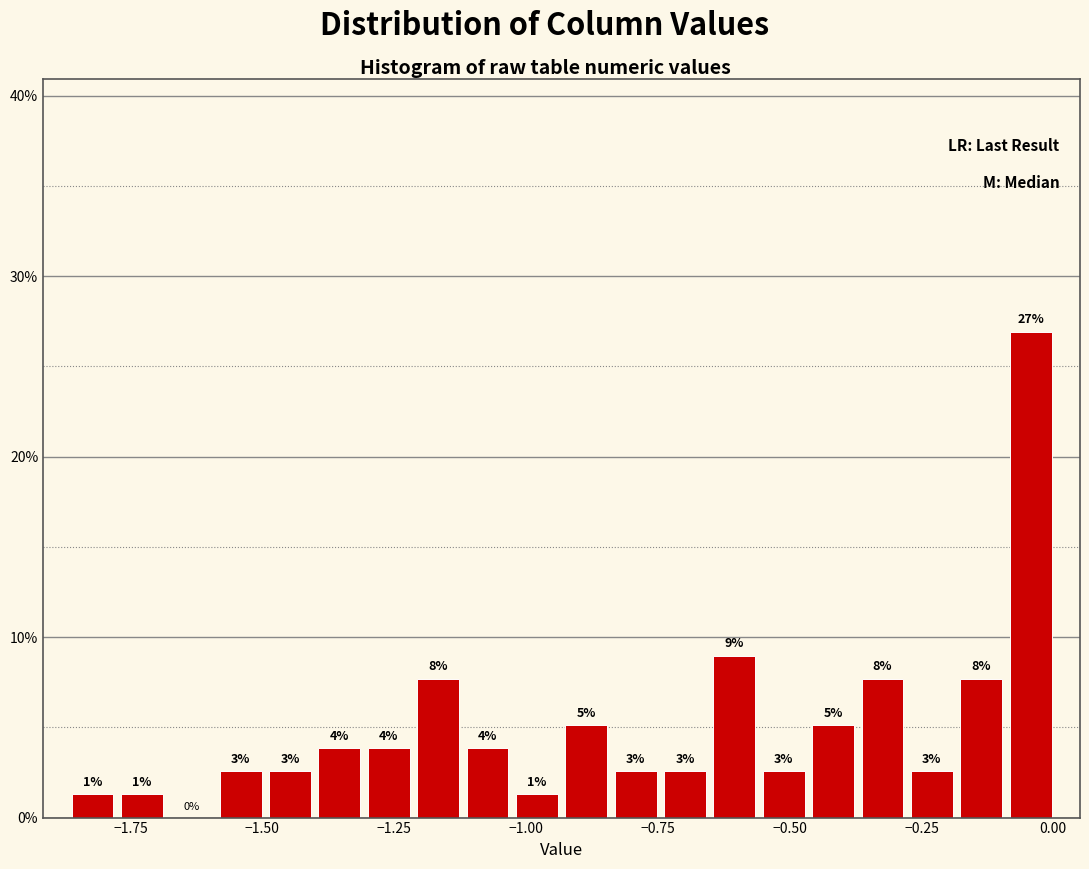

Read against the x-axis, roughly where is the centre of the tallest bar?

-0.05